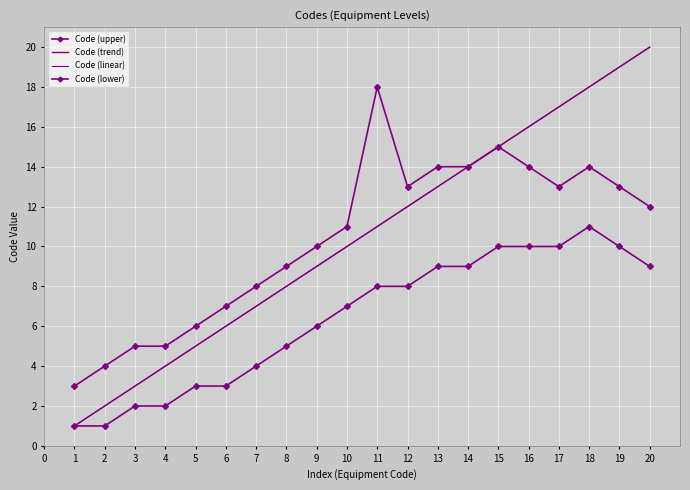

Reading left to right, list all the values displayed in this chart.

Code (upper): 1=3	2=4	3=5	4=5	5=6	6=7	7=8	8=9	9=10	10=11	11=18	12=13	13=14	14=14	15=15	16=14	17=13	18=14	19=13	20=12
Code (trend): 1=1	2=2	3=3	4=4	5=5	6=6	7=7	8=8	9=9	10=10	11=11	12=12	13=13	14=14	15=15	16=16	17=17	18=18	19=19	20=20
Code (linear): 1=1	2=2	3=3	4=4	5=5	6=6	7=7	8=8	9=9	10=10	11=11	12=12	13=13	14=14	15=15	16=16	17=17	18=18	19=19	20=20
Code (lower): 1=1	2=1	3=2	4=2	5=3	6=3	7=4	8=5	9=6	10=7	11=8	12=8	13=9	14=9	15=10	16=10	17=10	18=11	19=10	20=9